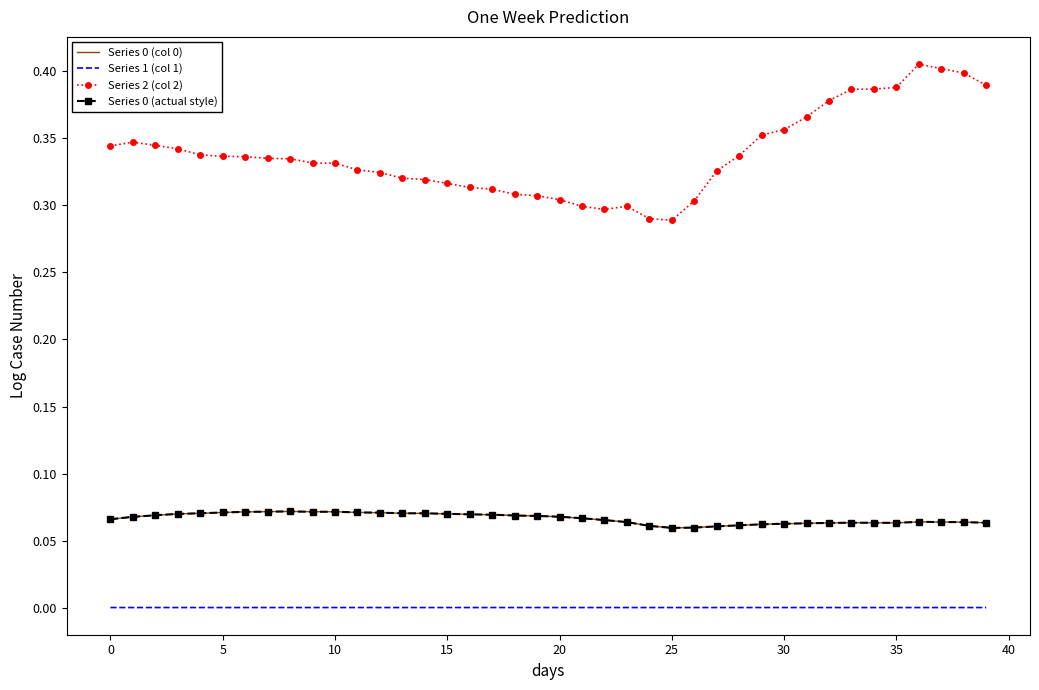

Reading left to right, transcribe all the data shown in this chart.

Series 0 (col 0): 0.1	0.1	0.1	0.1	0.1	0.1	0.1	0.1	0.1	0.1	0.1	0.1	0.1	0.1	0.1	0.1	0.1	0.1	0.1	0.1	0.1	0.1	0.1	0.1	0.1	0.1	0.1	0.1	0.1	0.1	0.1	0.1	0.1	0.1	0.1	0.1	0.1	0.1	0.1	0.1
Series 1 (col 1): 0.0	0.0	0.0	0.0	0.0	0.0	0.0	0.0	0.0	0.0	0.0	0.0	0.0	0.0	0.0	0.0	0.0	0.0	0.0	0.0	0.0	0.0	0.0	0.0	0.0	0.0	0.0	0.0	0.0	0.0	0.0	0.0	0.0	0.0	0.0	0.0	0.0	0.0	0.0	0.0
Series 2 (col 2): 0.3	0.3	0.3	0.3	0.3	0.3	0.3	0.3	0.3	0.3	0.3	0.3	0.3	0.3	0.3	0.3	0.3	0.3	0.3	0.3	0.3	0.3	0.3	0.3	0.3	0.3	0.3	0.3	0.3	0.4	0.4	0.4	0.4	0.4	0.4	0.4	0.4	0.4	0.4	0.4
Series 0 (actual style): 0.1	0.1	0.1	0.1	0.1	0.1	0.1	0.1	0.1	0.1	0.1	0.1	0.1	0.1	0.1	0.1	0.1	0.1	0.1	0.1	0.1	0.1	0.1	0.1	0.1	0.1	0.1	0.1	0.1	0.1	0.1	0.1	0.1	0.1	0.1	0.1	0.1	0.1	0.1	0.1